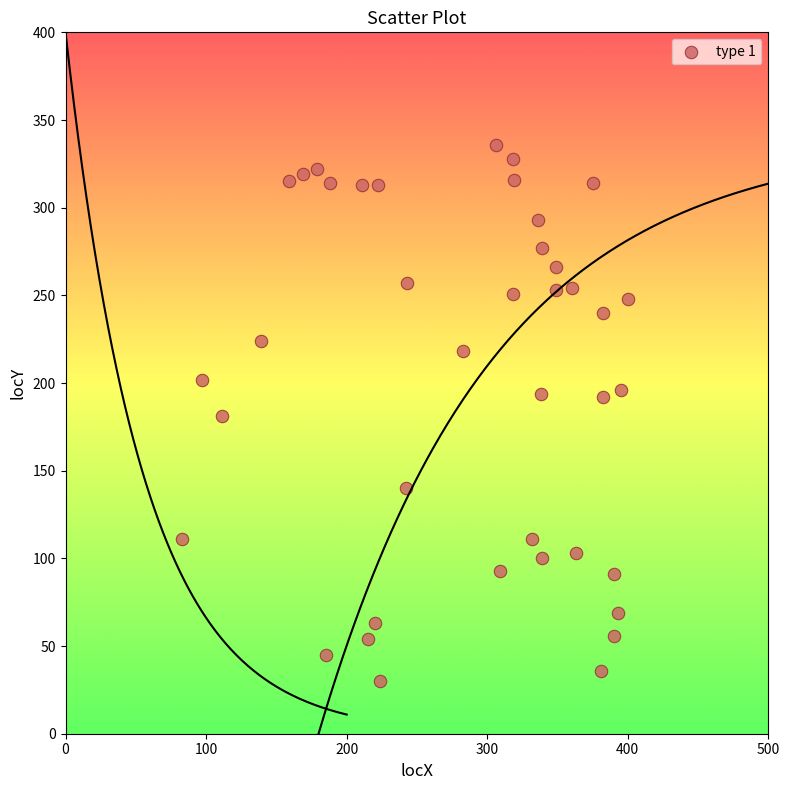

What is the range of X values (max minus min)?

317